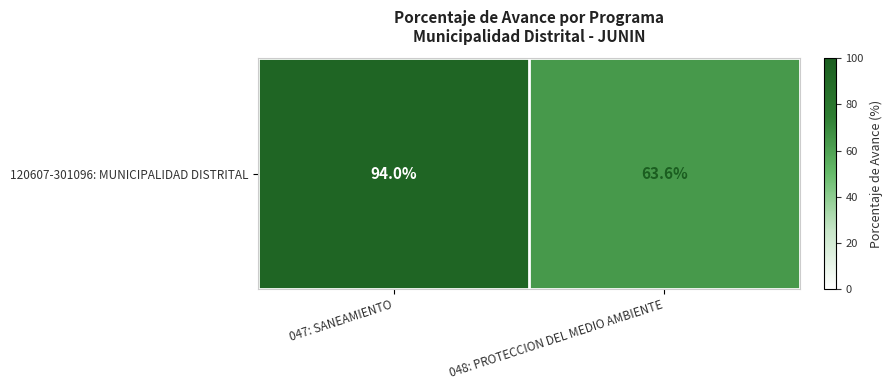

What value does the data have at 048: PROTECCION DEL MEDIO AMBIENTE?

63.6